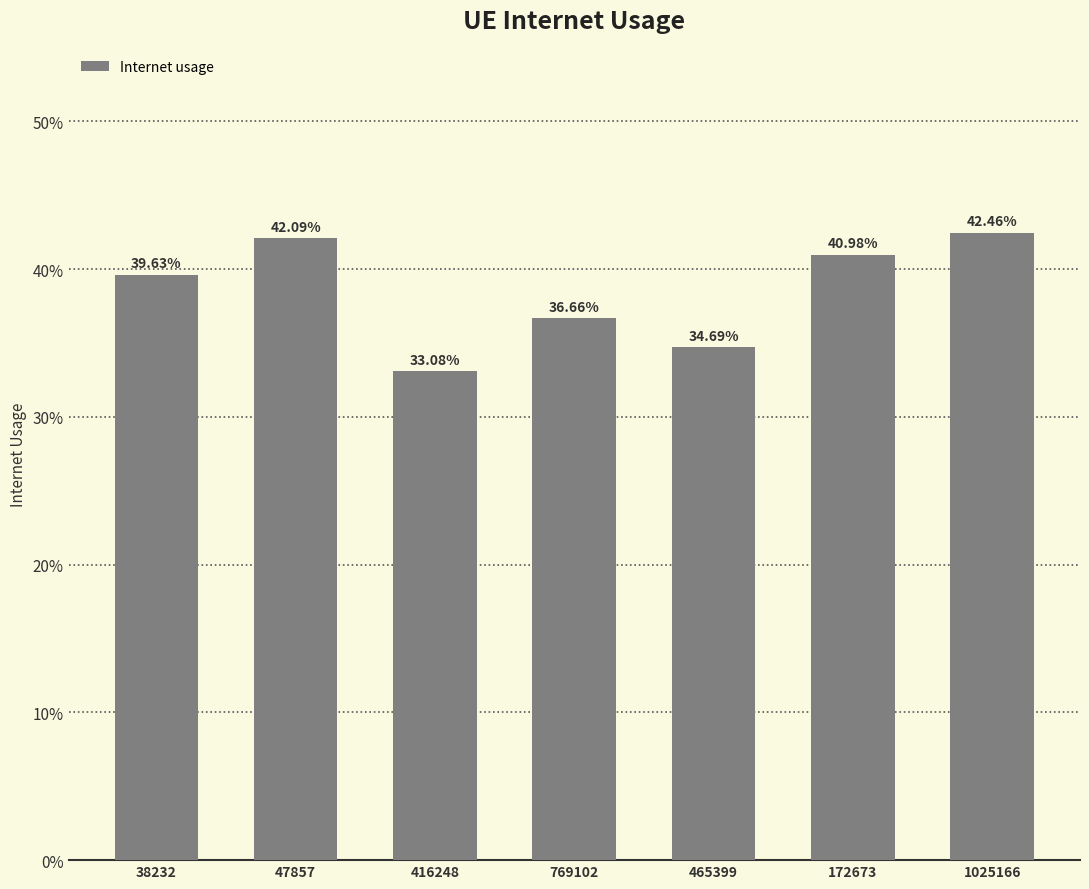

Reading left to right, transcribe all the data shown in this chart.

0.4	0.4	0.3	0.4	0.3	0.4	0.4